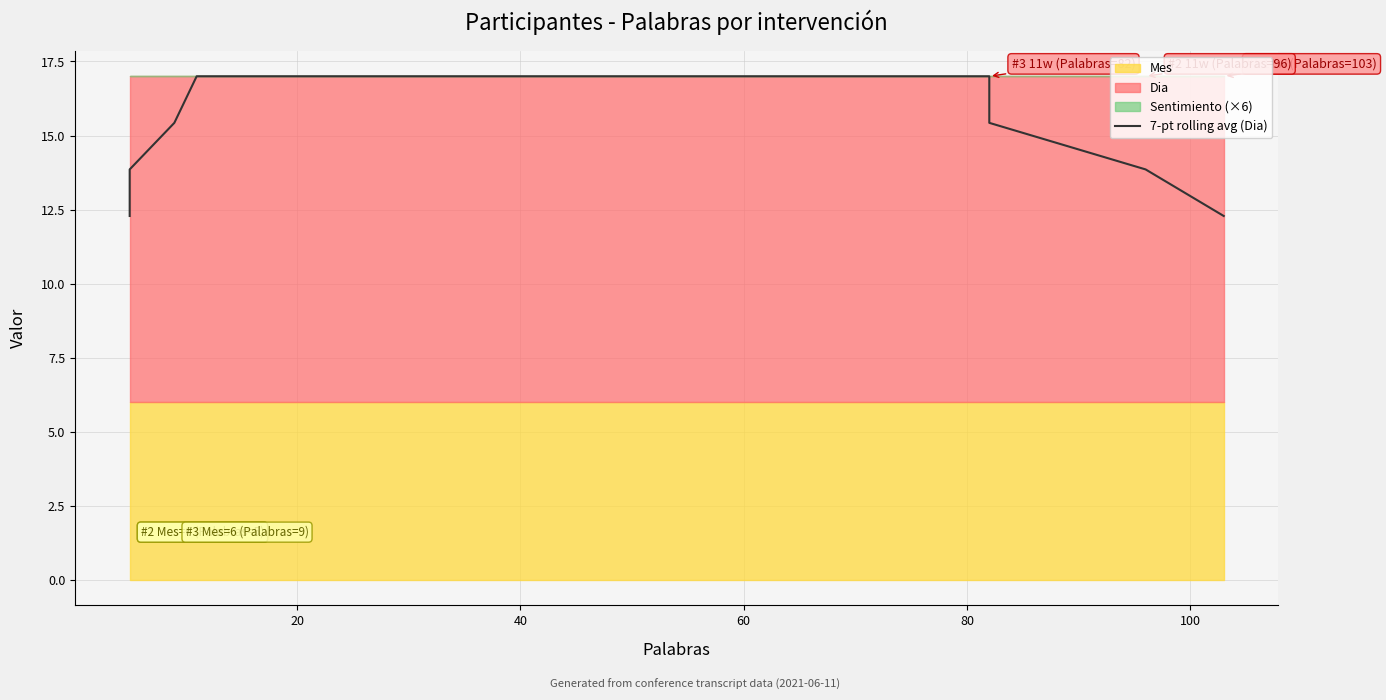

Which category has the highest value across all series?

60